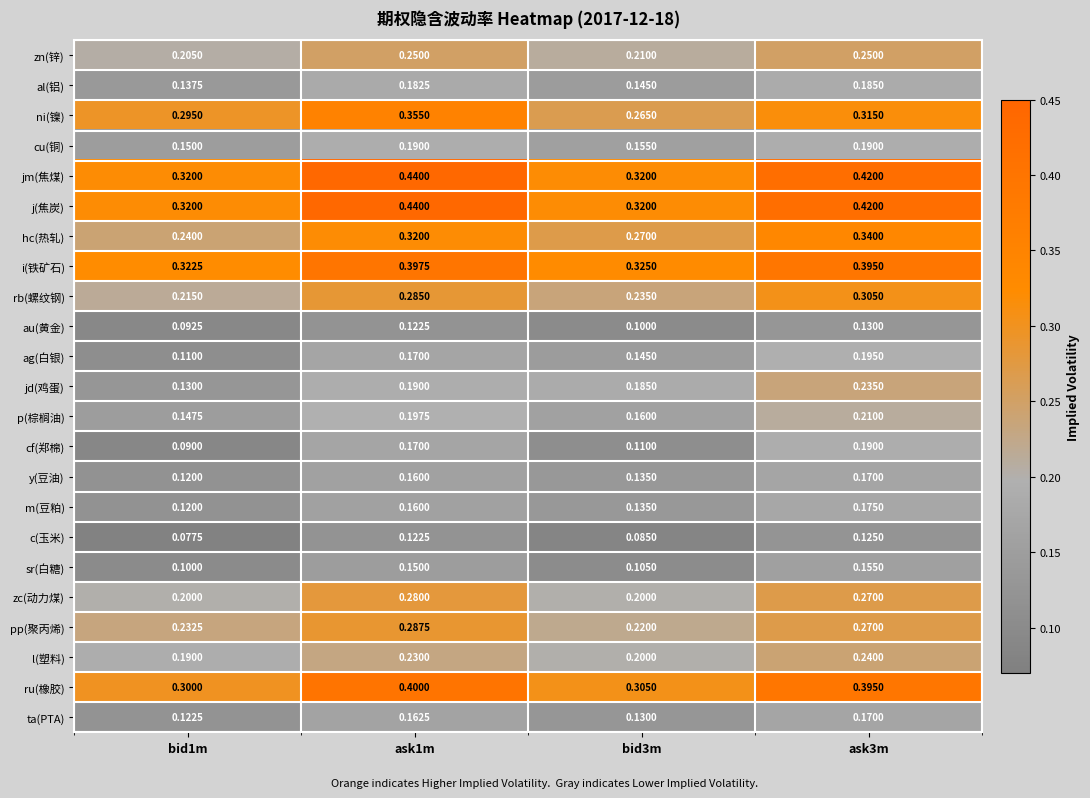

What is the spread (max minus min) of values at ask1m?

0.3